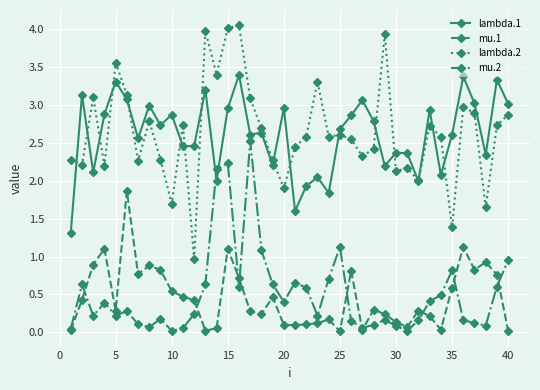

List the series in order of their peak value, lowest first.

mu.1, mu.2, lambda.1, lambda.2